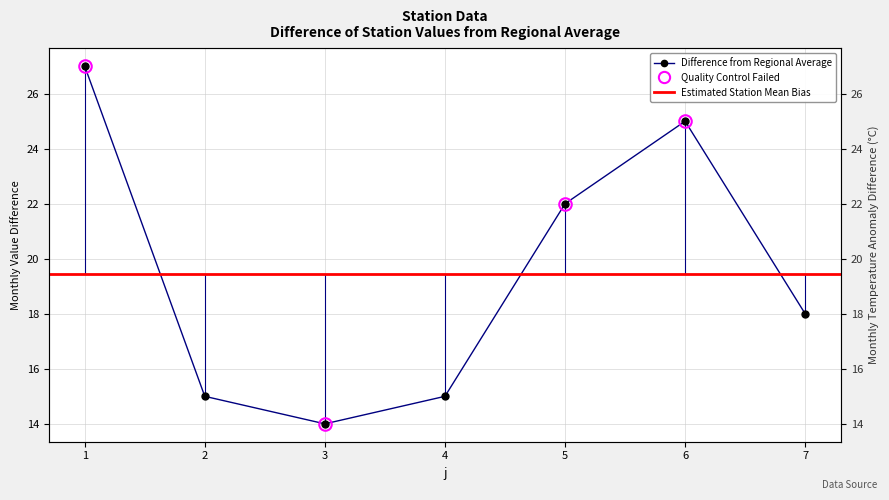

The value at 3 is 14. True or false?

True